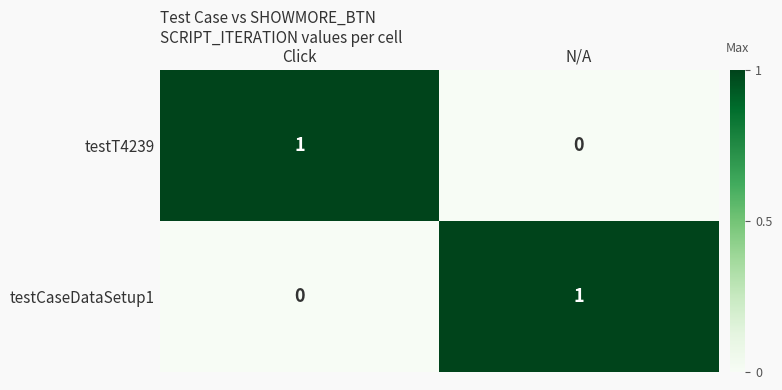

Where is testT4239 nearest to the value 0?

N/A